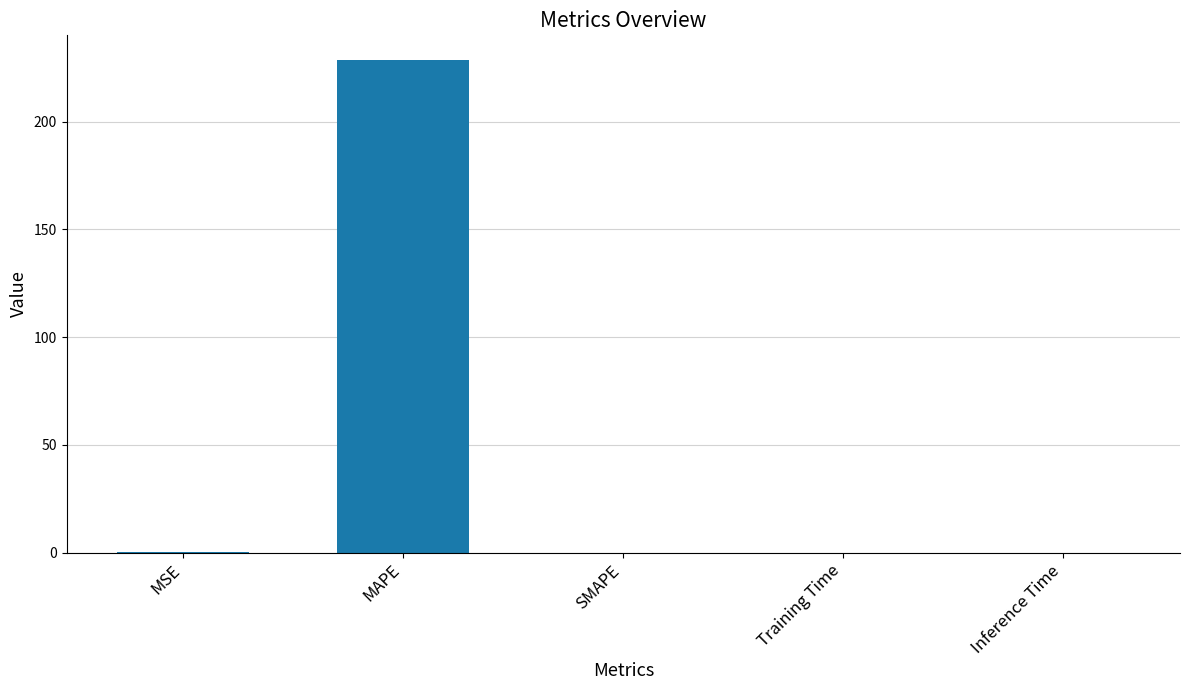

Are the bars horizontal?

No